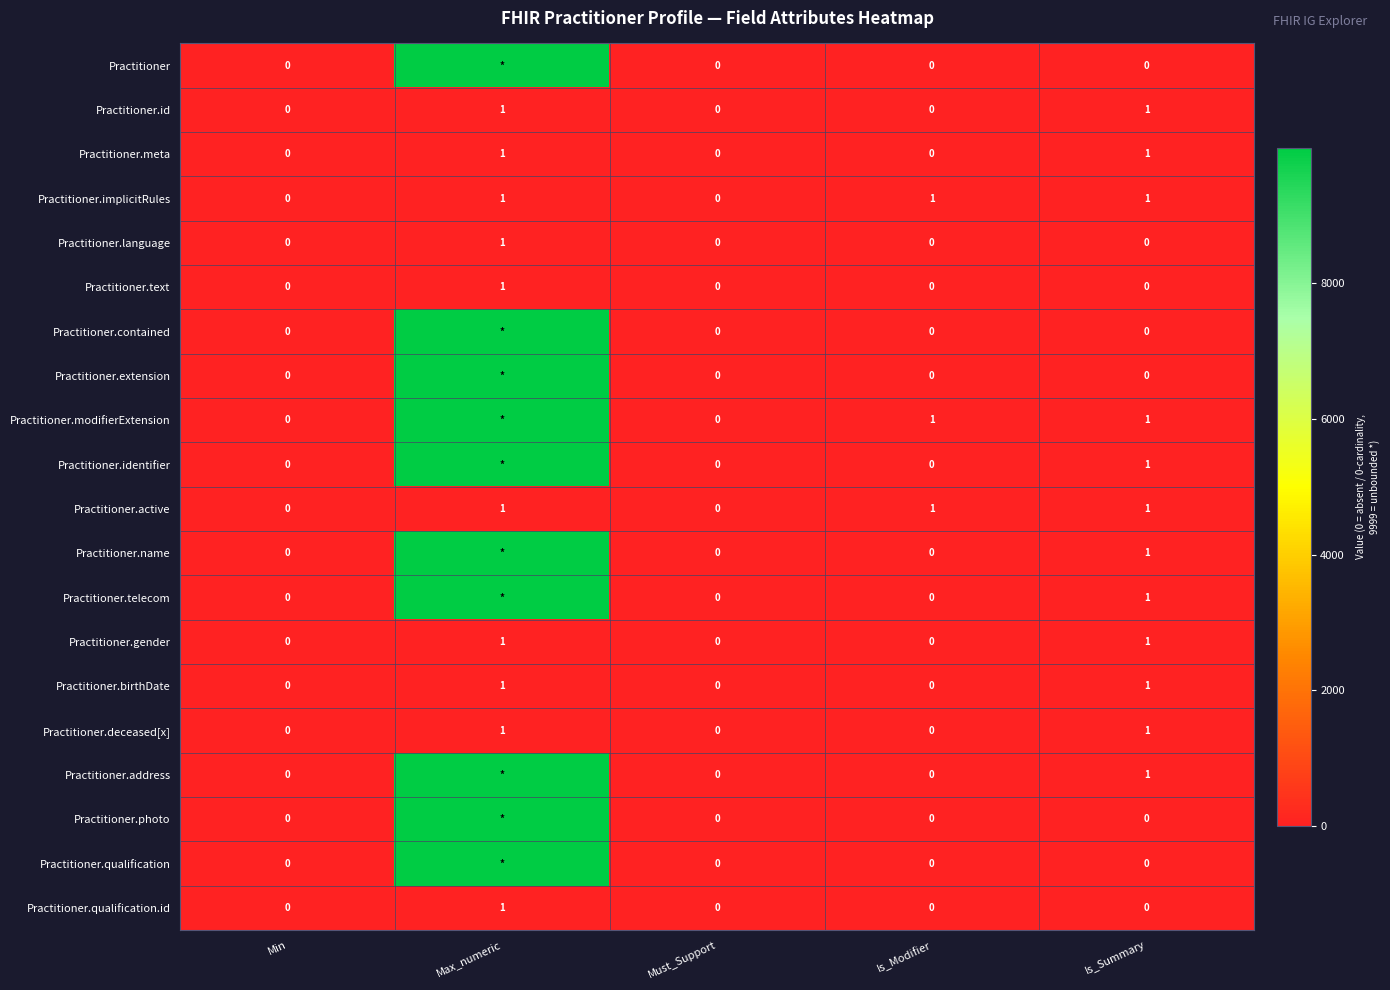

The value of Practitioner.text at Min is 0. True or false?

True